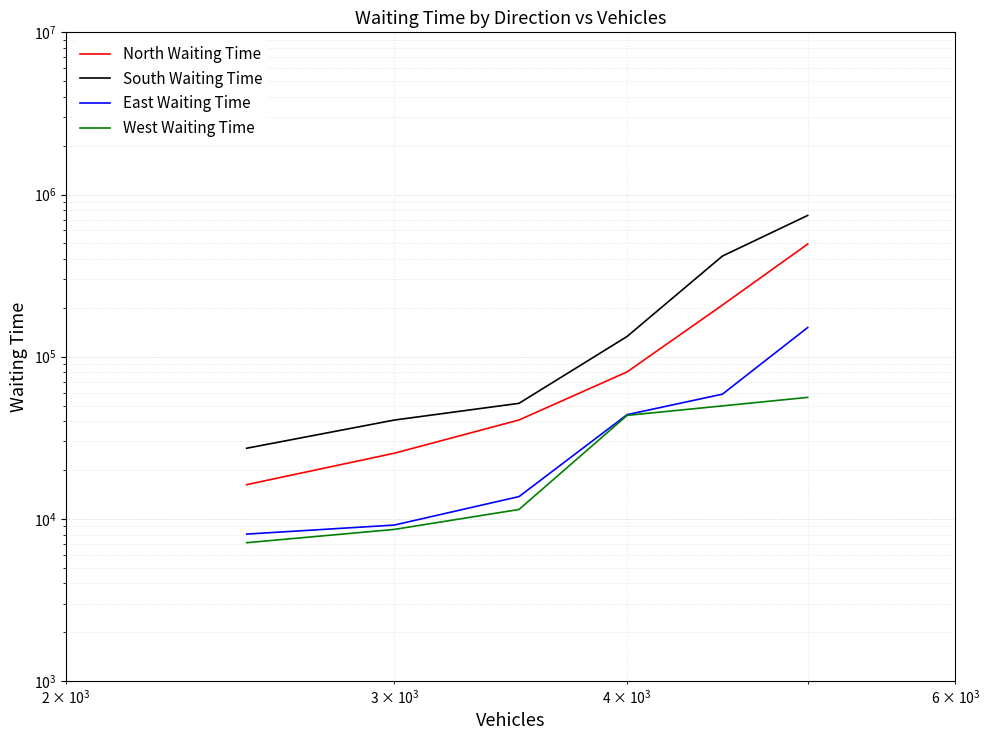

Which series has the largest total across all categories?

South Waiting Time